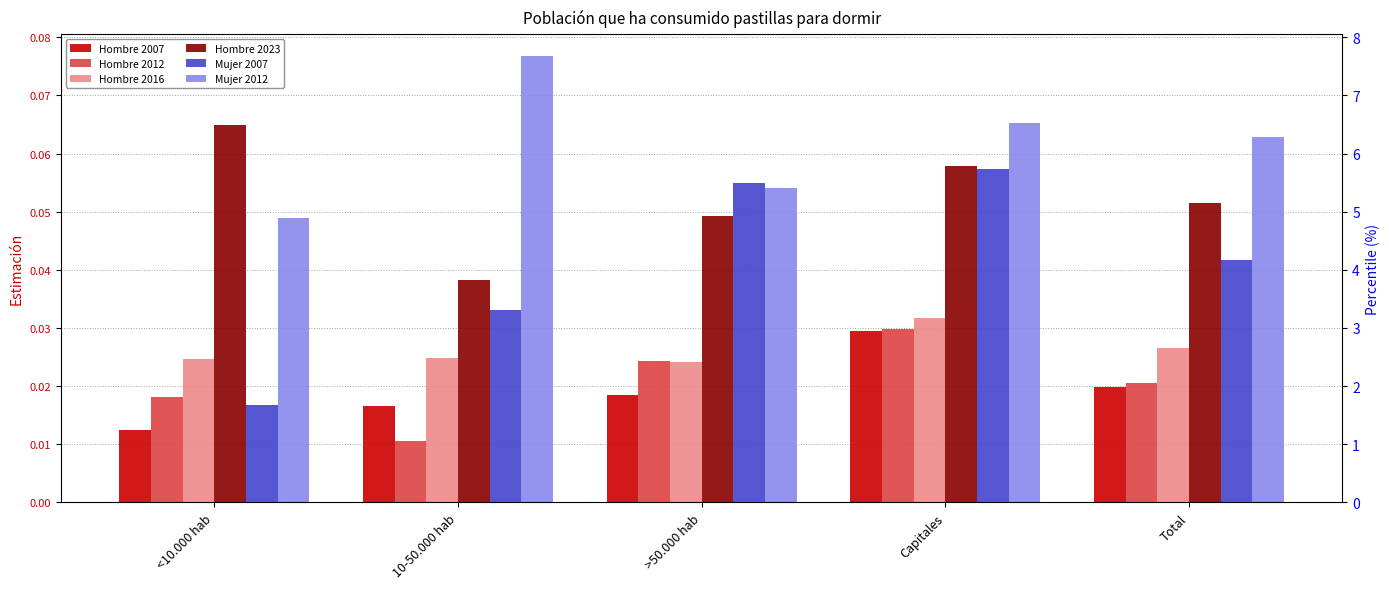

Does the chart contain stacked bars?

No